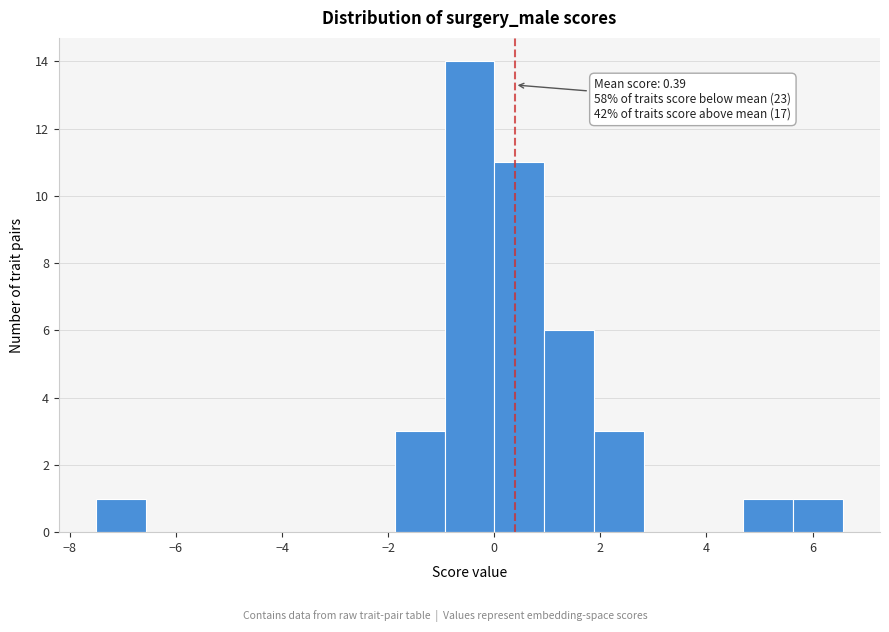

Which range on the x-axis has the tallest bar?

-1.0 to 0.0